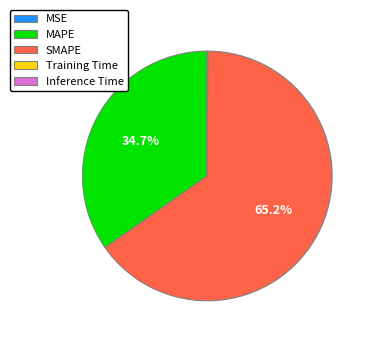

Which slice represents more than half of the pie?

SMAPE